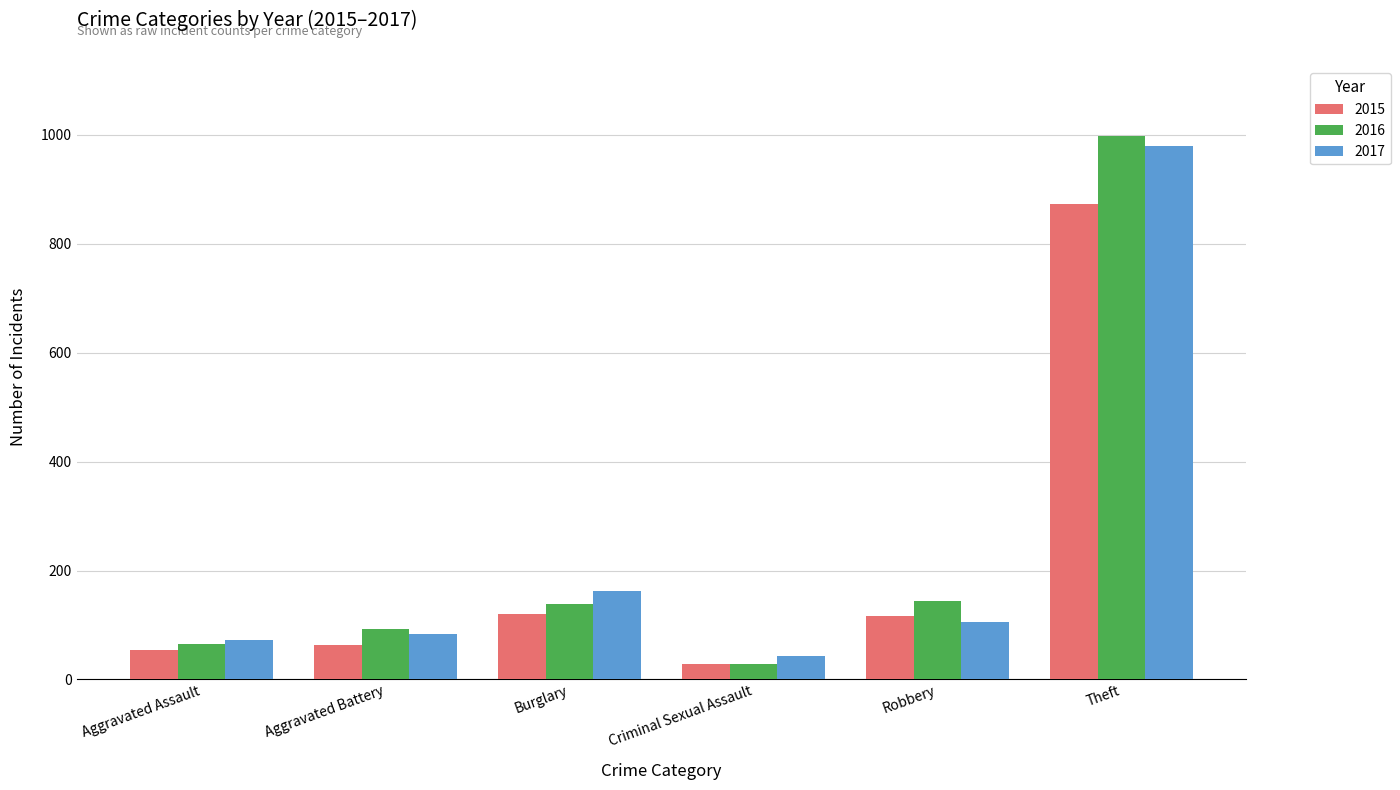

Which category has the highest value in the 2017 series?

Theft